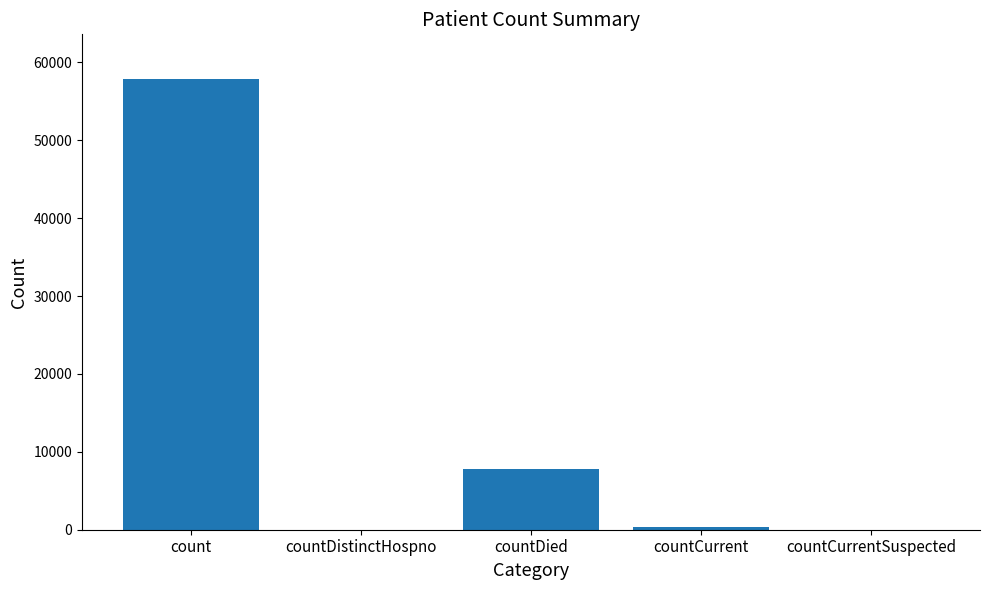

What is the sum of all values?

65962